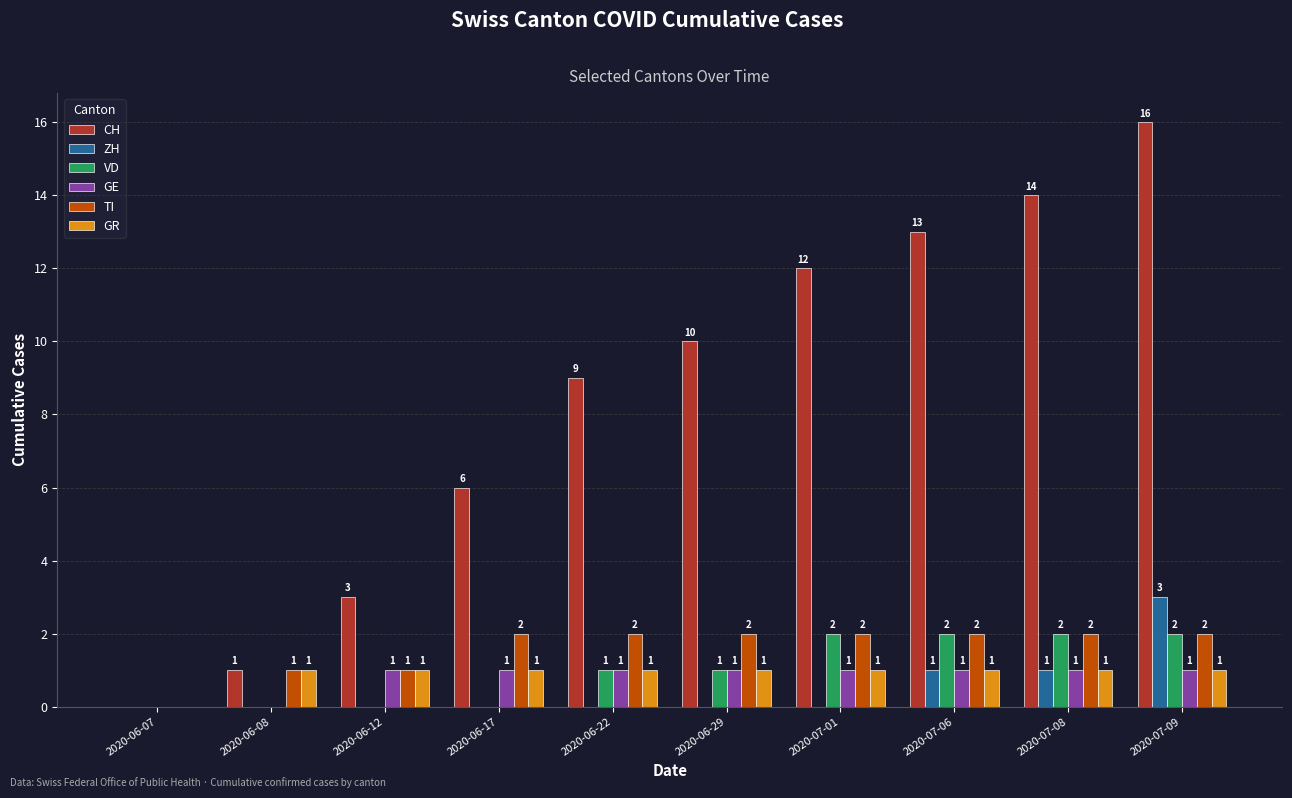

Reading left to right, extract all data points from this chart.

CH: 2020-06-07=0	2020-06-08=1	2020-06-12=3	2020-06-17=6	2020-06-22=9	2020-06-29=10	2020-07-01=12	2020-07-06=13	2020-07-08=14	2020-07-09=16
ZH: 2020-06-07=0	2020-06-08=0	2020-06-12=0	2020-06-17=0	2020-06-22=0	2020-06-29=0	2020-07-01=0	2020-07-06=1	2020-07-08=1	2020-07-09=3
VD: 2020-06-07=0	2020-06-08=0	2020-06-12=0	2020-06-17=0	2020-06-22=1	2020-06-29=1	2020-07-01=2	2020-07-06=2	2020-07-08=2	2020-07-09=2
GE: 2020-06-07=0	2020-06-08=0	2020-06-12=1	2020-06-17=1	2020-06-22=1	2020-06-29=1	2020-07-01=1	2020-07-06=1	2020-07-08=1	2020-07-09=1
TI: 2020-06-07=0	2020-06-08=1	2020-06-12=1	2020-06-17=2	2020-06-22=2	2020-06-29=2	2020-07-01=2	2020-07-06=2	2020-07-08=2	2020-07-09=2
GR: 2020-06-07=0	2020-06-08=1	2020-06-12=1	2020-06-17=1	2020-06-22=1	2020-06-29=1	2020-07-01=1	2020-07-06=1	2020-07-08=1	2020-07-09=1